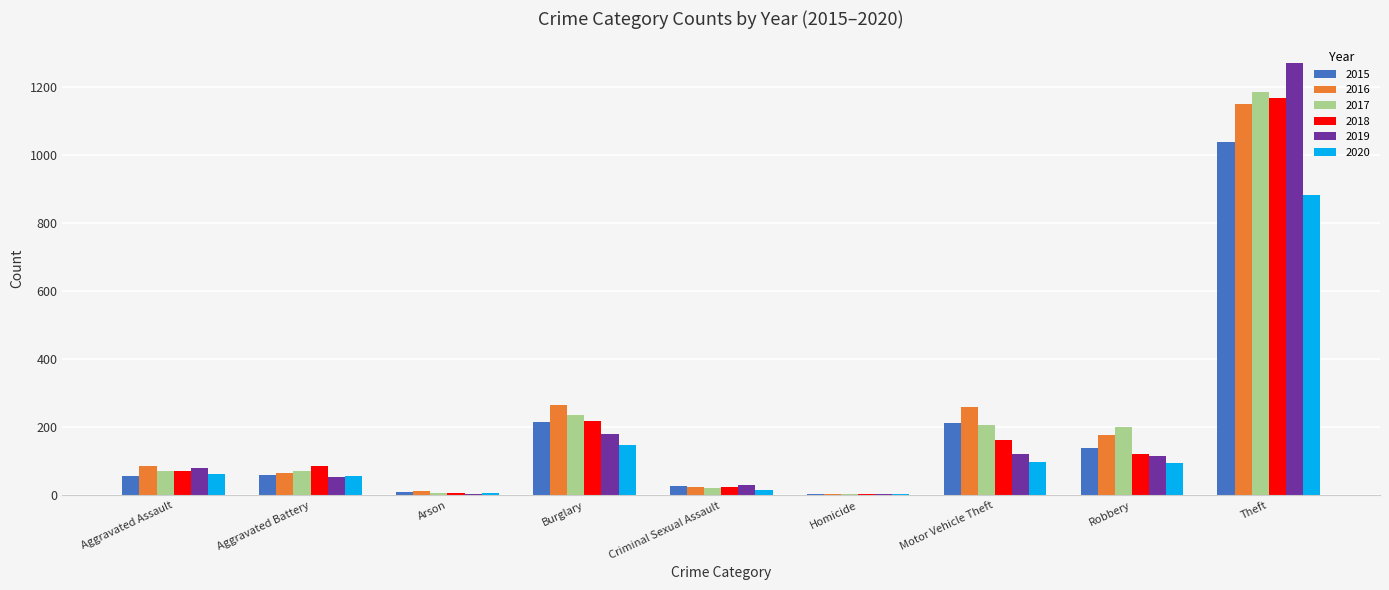

Is it true that 2020 equals 31 at Robbery?

False